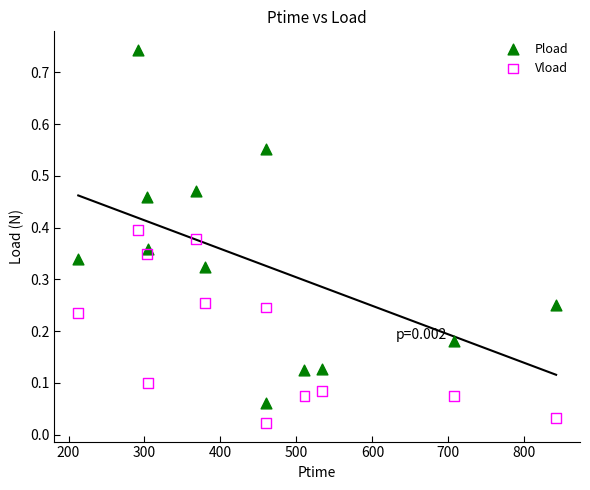

What are all the series names shown in the legend?

Pload, Vload